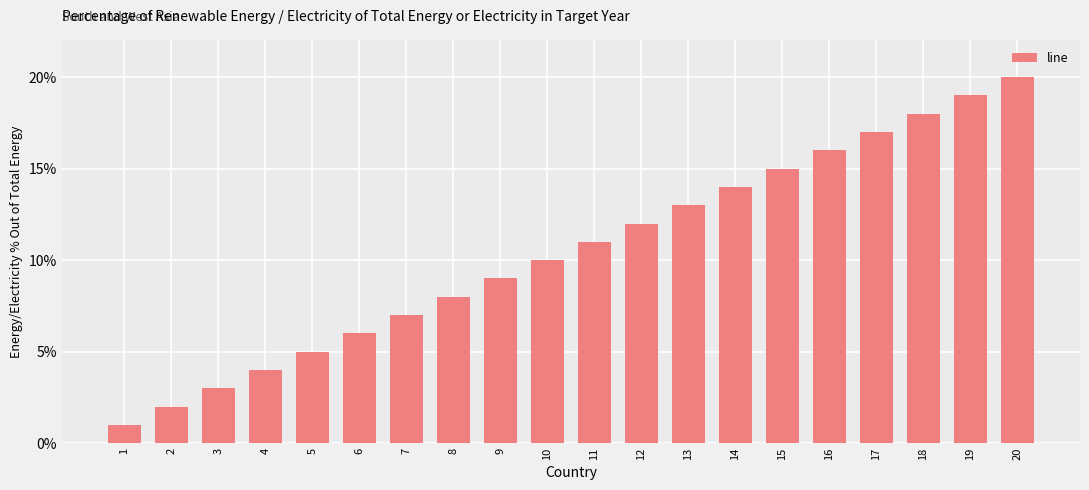

How many bars are there in total?

20